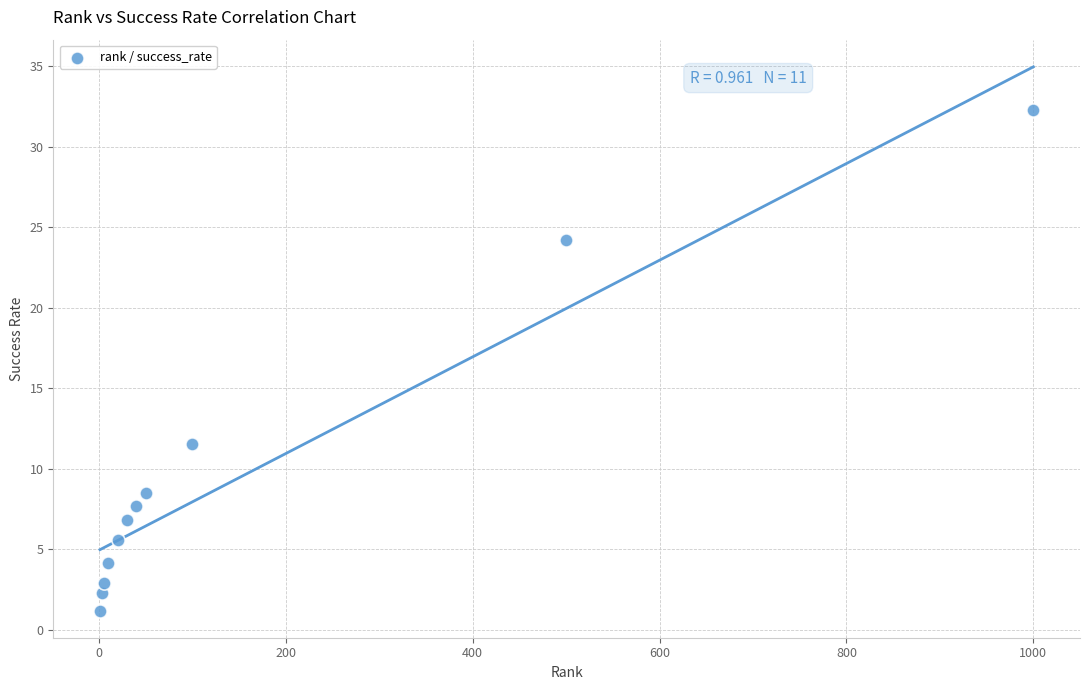

What Y value in the scatter plot is closest to 16?

11.6